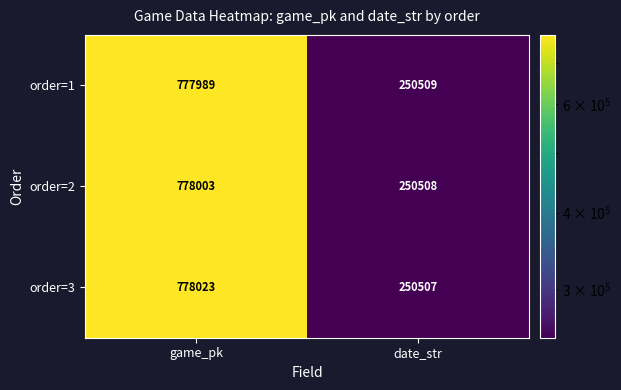

Rank the series at game_pk from highest to lowest value.

order=3, order=2, order=1